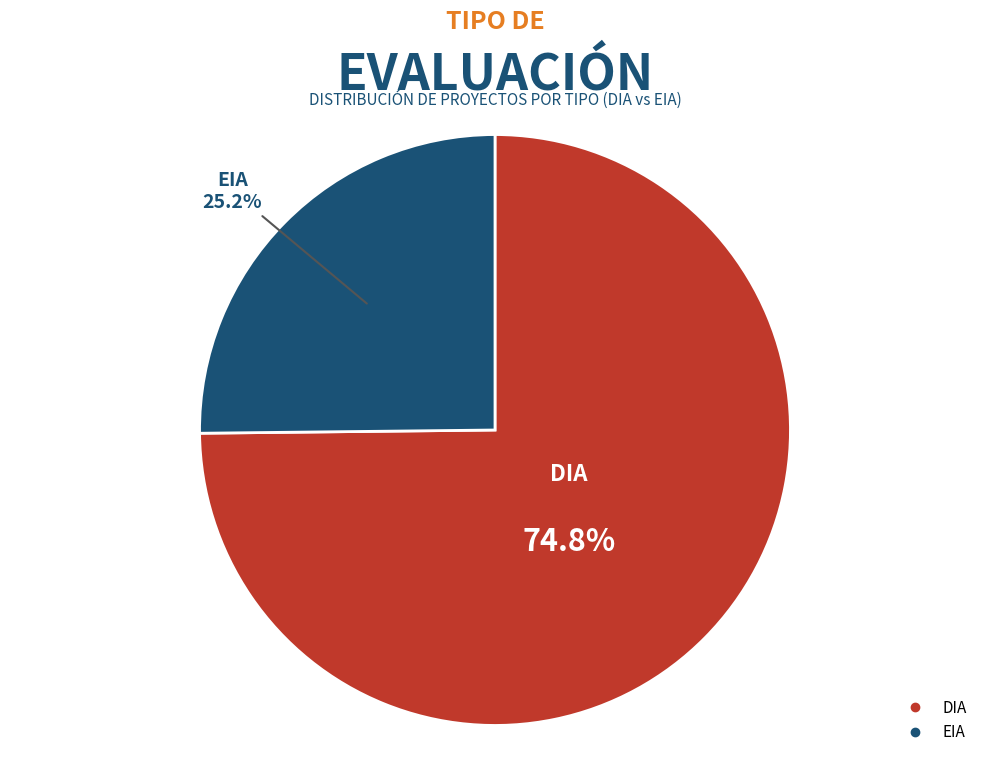

Combined, do DIA and EIA account for over 50%?

Yes